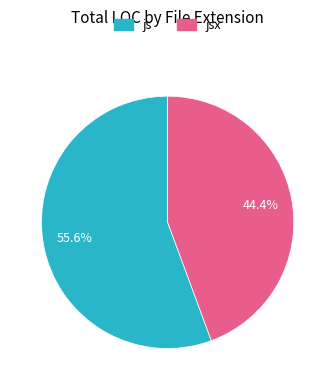

Is there any slice that represents more than half of the pie?

Yes